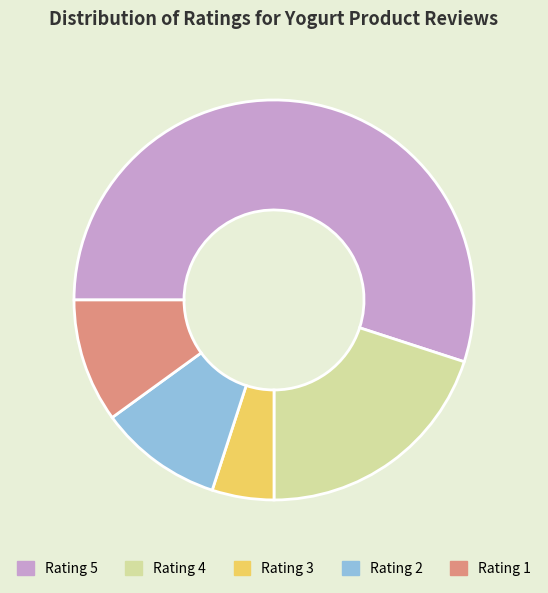

Is there any slice that represents more than half of the pie?

Yes